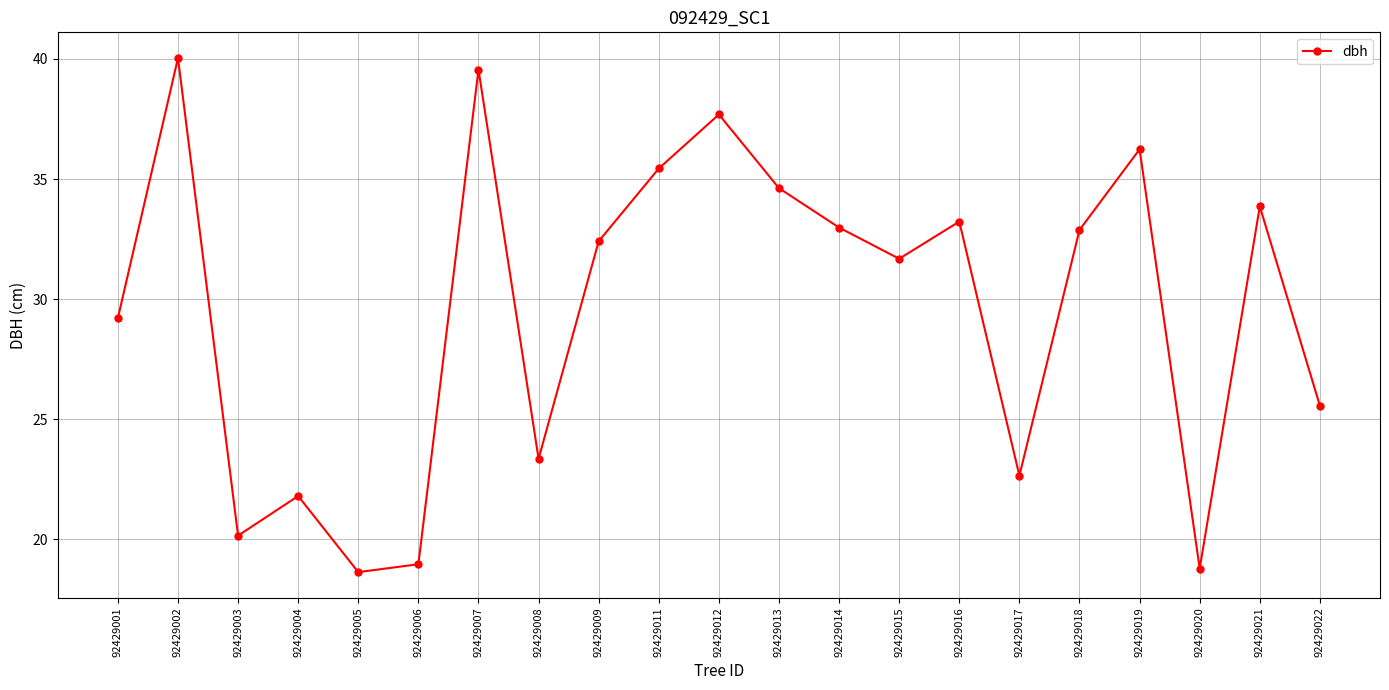

What is the difference between the values at 92429018 and 92429012?

4.8